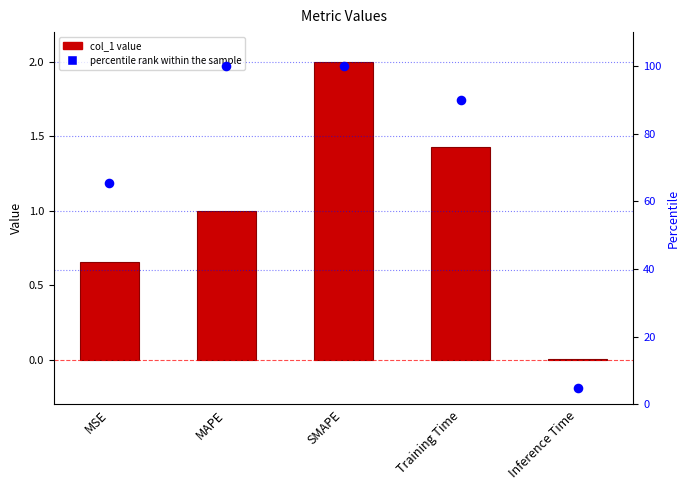

Which series contains the highest Y value?

percentile rank within the sample